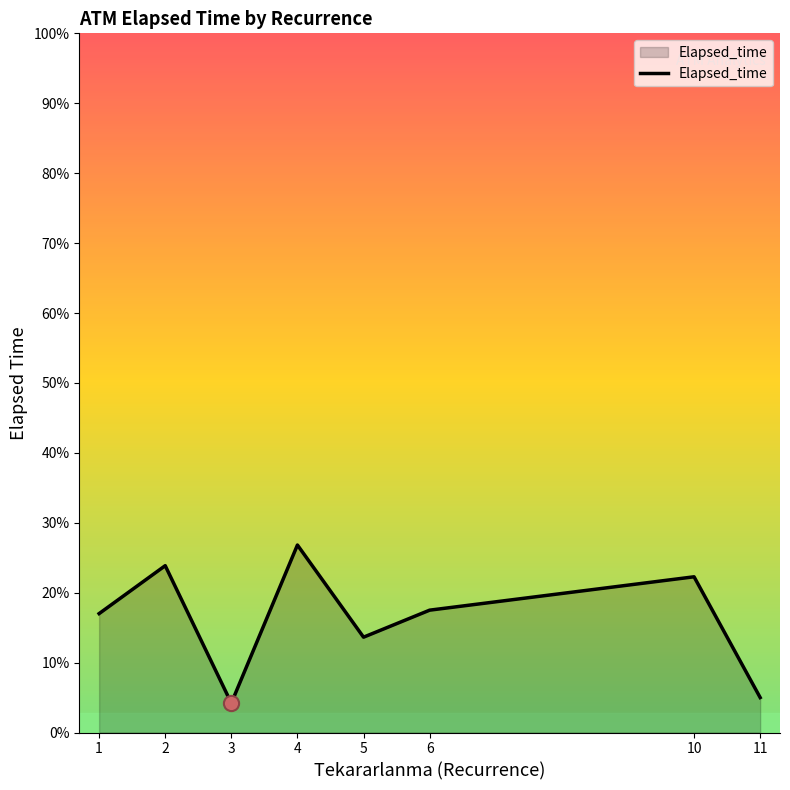

What is the ratio of the value at 4 to the value at 5?

2.0